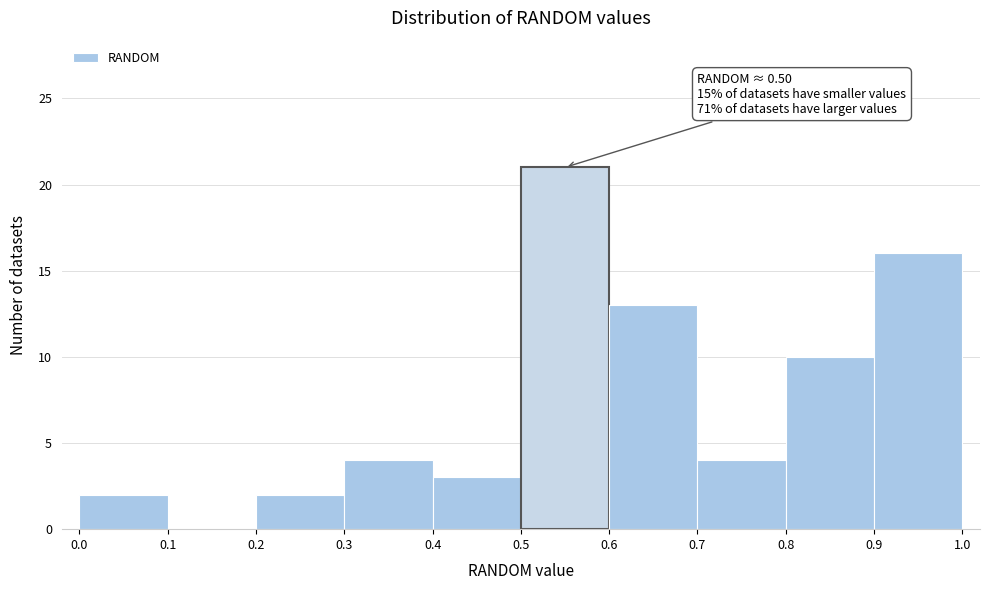

Over which range of the x-axis is the bar tallest?

0.5 to 0.6